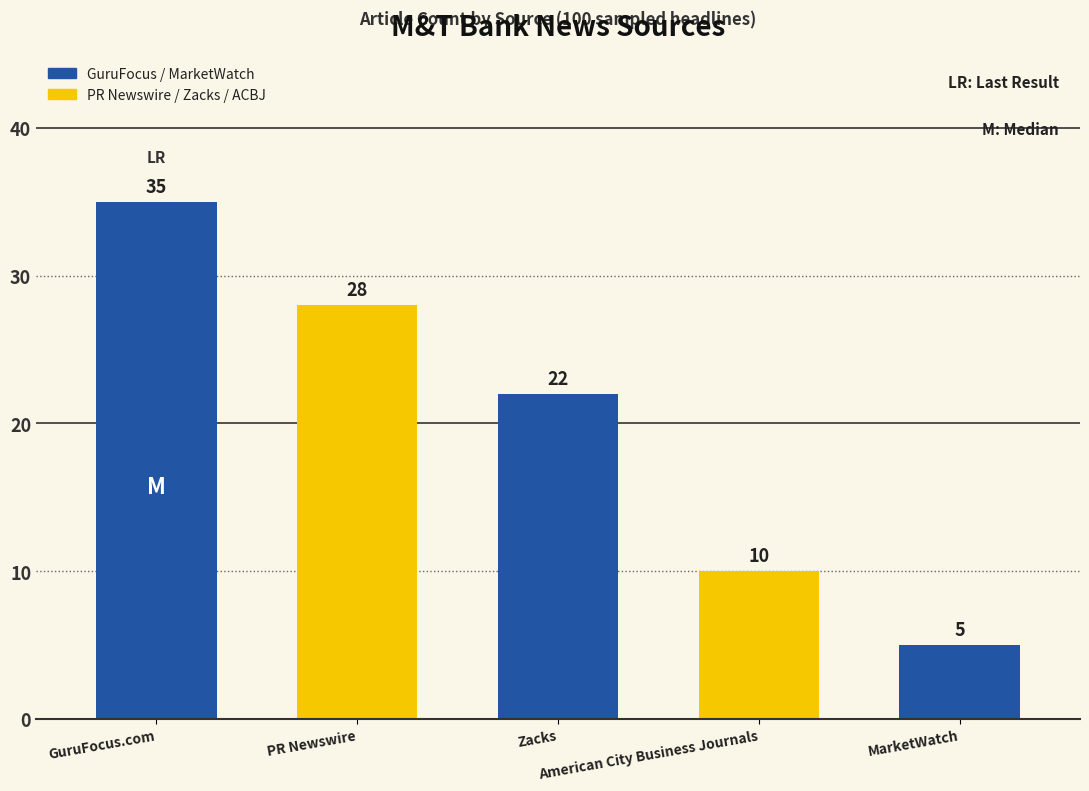

Where does the data first go above 22?

GuruFocus.com